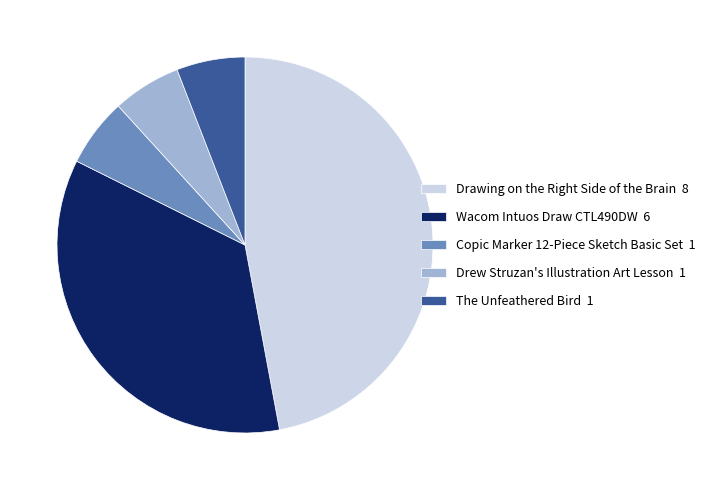

The Drew Struzan's Illustration Art Lesson slice represents 18% of the pie. True or false?

False